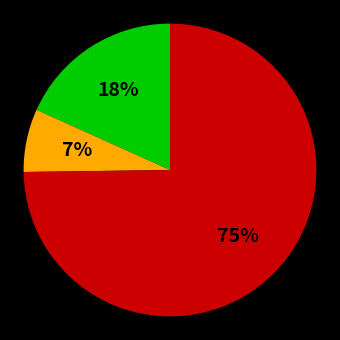

Is there any slice that represents more than half of the pie?

Yes